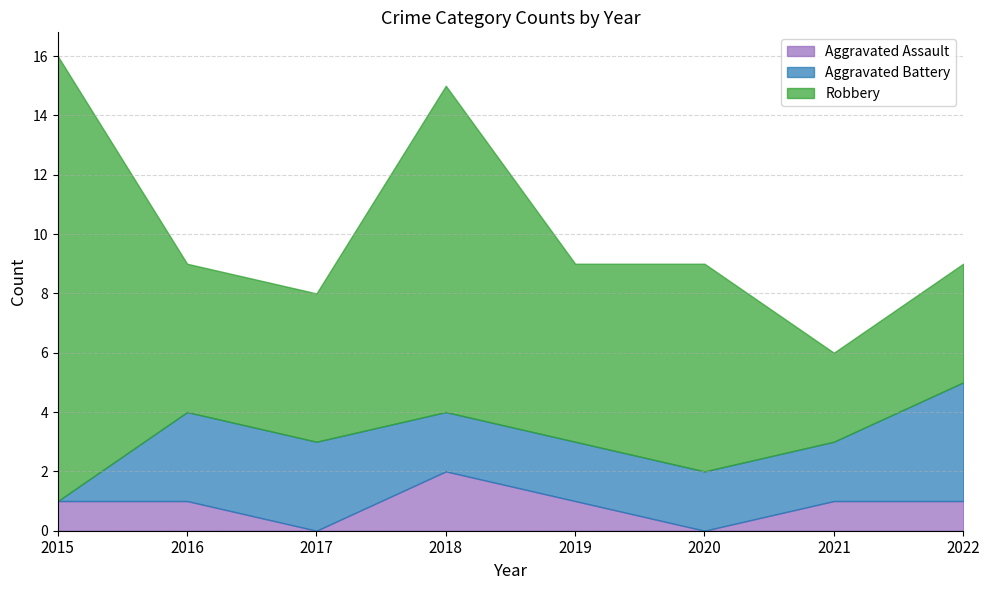

Reading right to left, what are all the values shown in this chart?

Aggravated Assault: 2022=1	2021=1	2020=0	2019=1	2018=2	2017=0	2016=1	2015=1
Aggravated Battery: 2022=4	2021=2	2020=2	2019=2	2018=2	2017=3	2016=3	2015=0
Robbery: 2022=4	2021=3	2020=7	2019=6	2018=11	2017=5	2016=5	2015=15